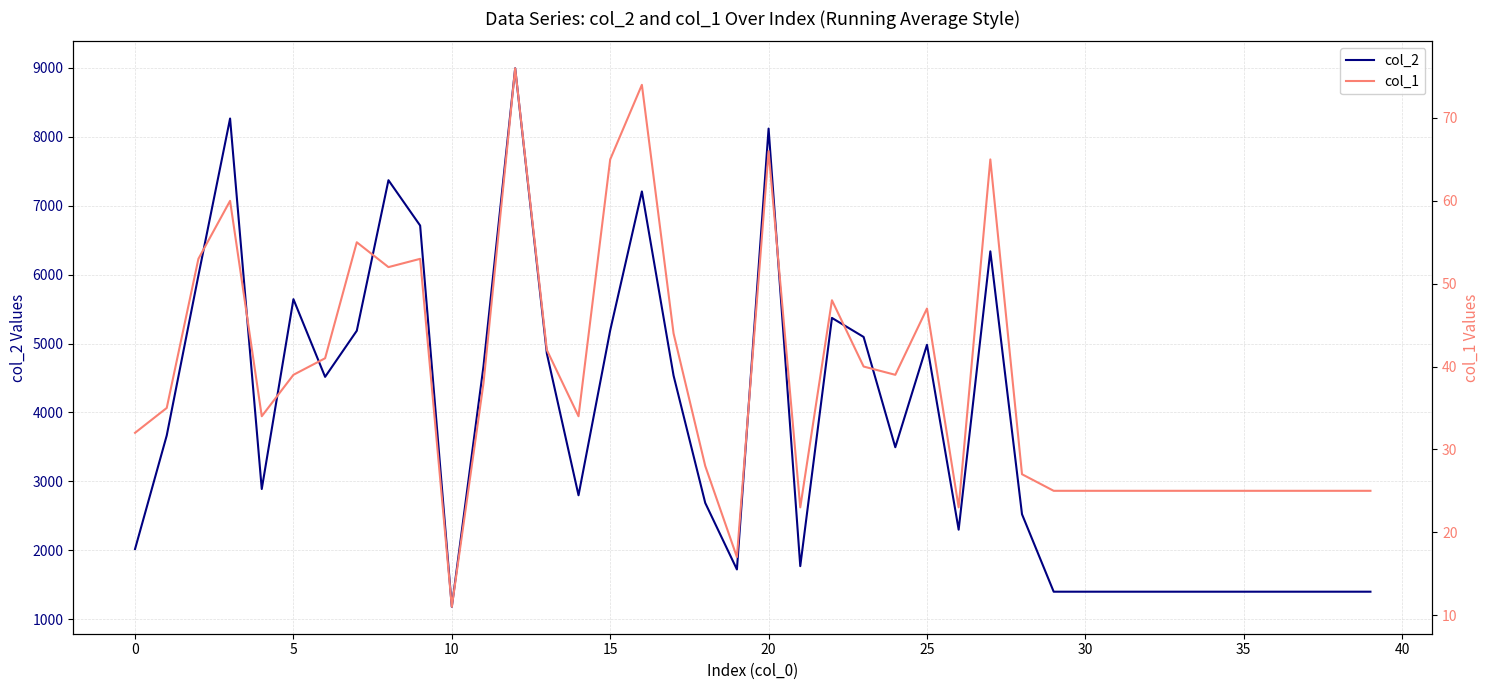

Reading right to left, list all the values displayed in this chart.

col_2: 1400	1400	1400	1400	1400	1400	1400	1400	1400	1400	1400	2524	6338	2300	4982	3496	5096	5372	1771	8119	1723	2688	4536	7207	5192	2799	4856	8994	4672	1181	6712	7370	5186	4517	5644	2890	8265	5987	3666	2019
col_1: 25	25	25	25	25	25	25	25	25	25	25	27	65	23	47	39	40	48	23	66	17	28	44	74	65	34	42	76	38	11	53	52	55	41	39	34	60	53	35	32